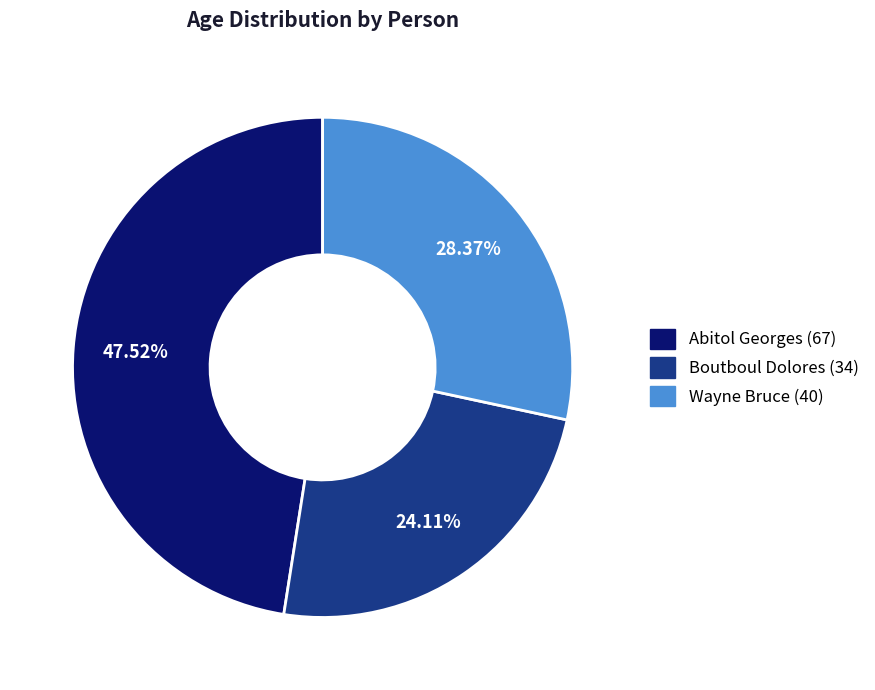

Does Abitol Georges (67) represent more than half of the total?

No